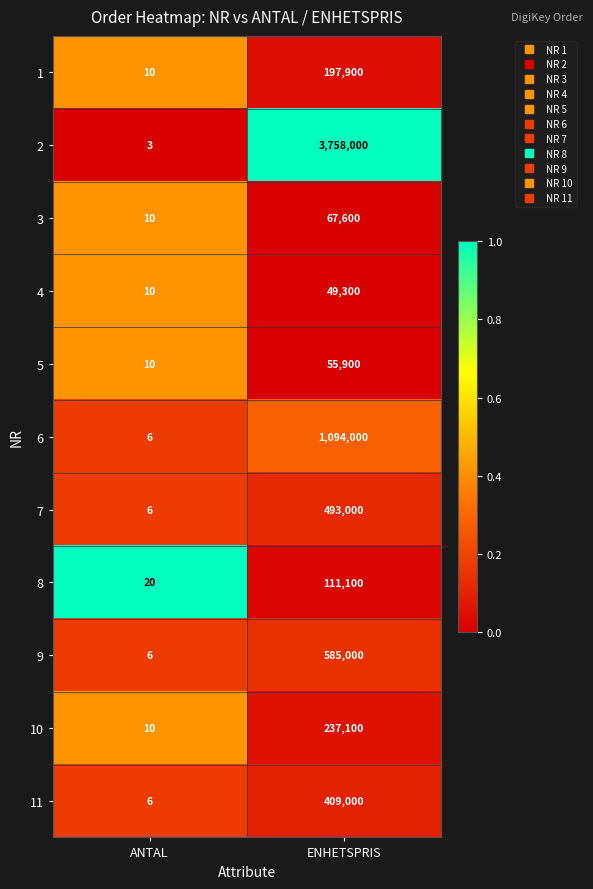

What is the difference between the highest and lowest values at ANTAL?

17